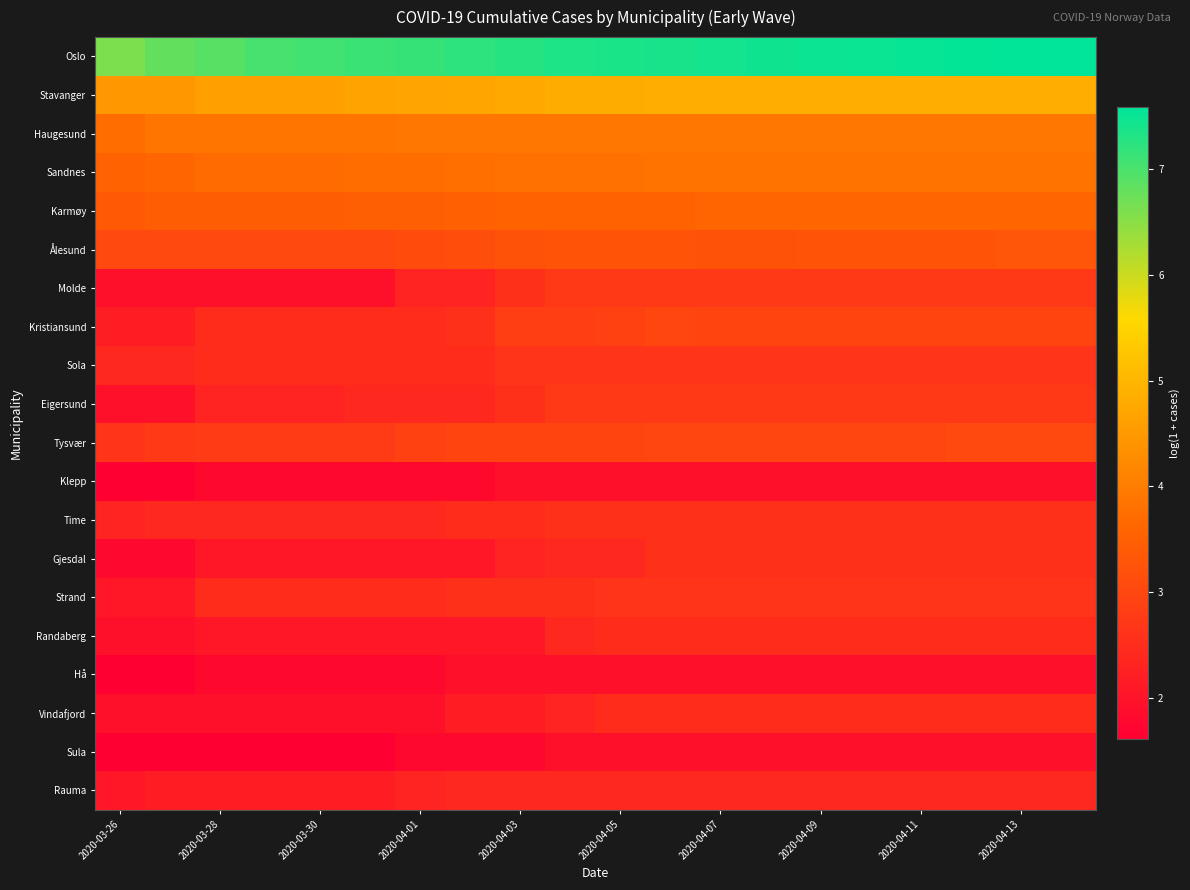

At which category does the chart reach its minimum across all series?

2020-03-26